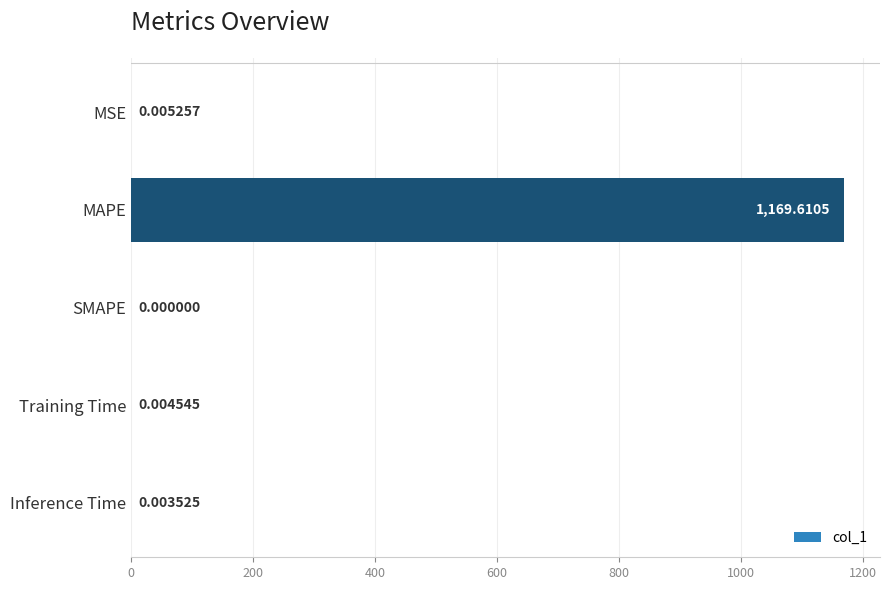

Which has a higher value, Training Time or MAPE?

MAPE